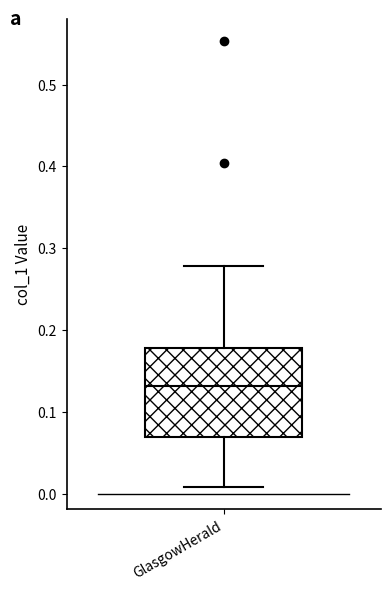

Transcribe this box plot: give where the median line is, the range the box spans, and where the two whiskers end, as read against the y-axis. The values are not printed on the chart, so give them approximately, as read against the axis.

median 0.13, box 0.07 to 0.18, whiskers 0.01 to 0.28